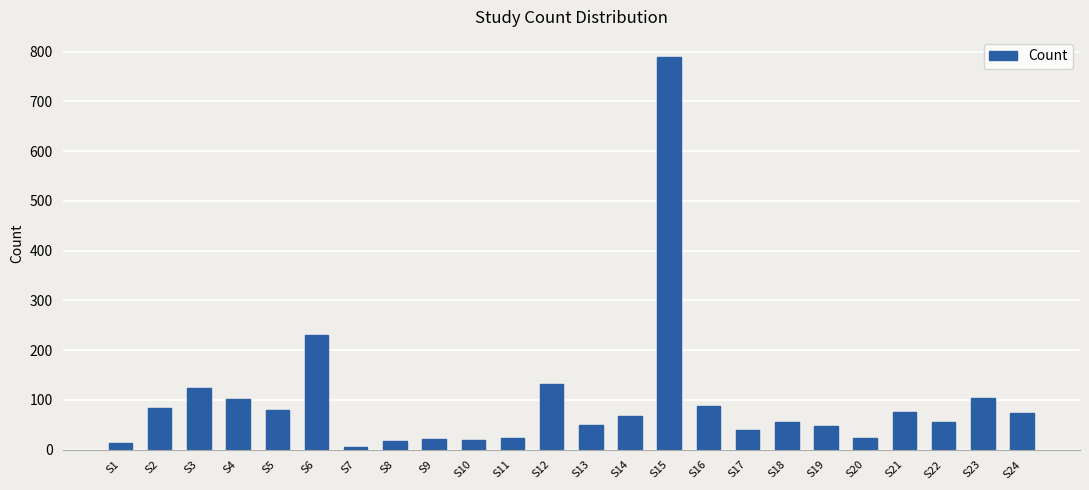

Which has a higher value, S10 or S18?

S18